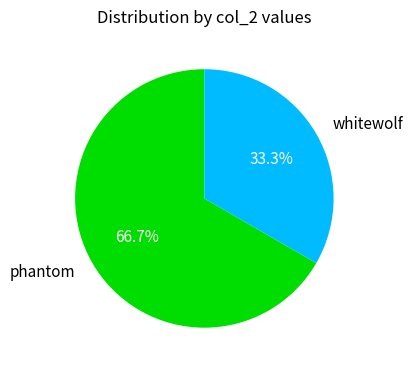

Between whitewolf and phantom, which is larger?

phantom